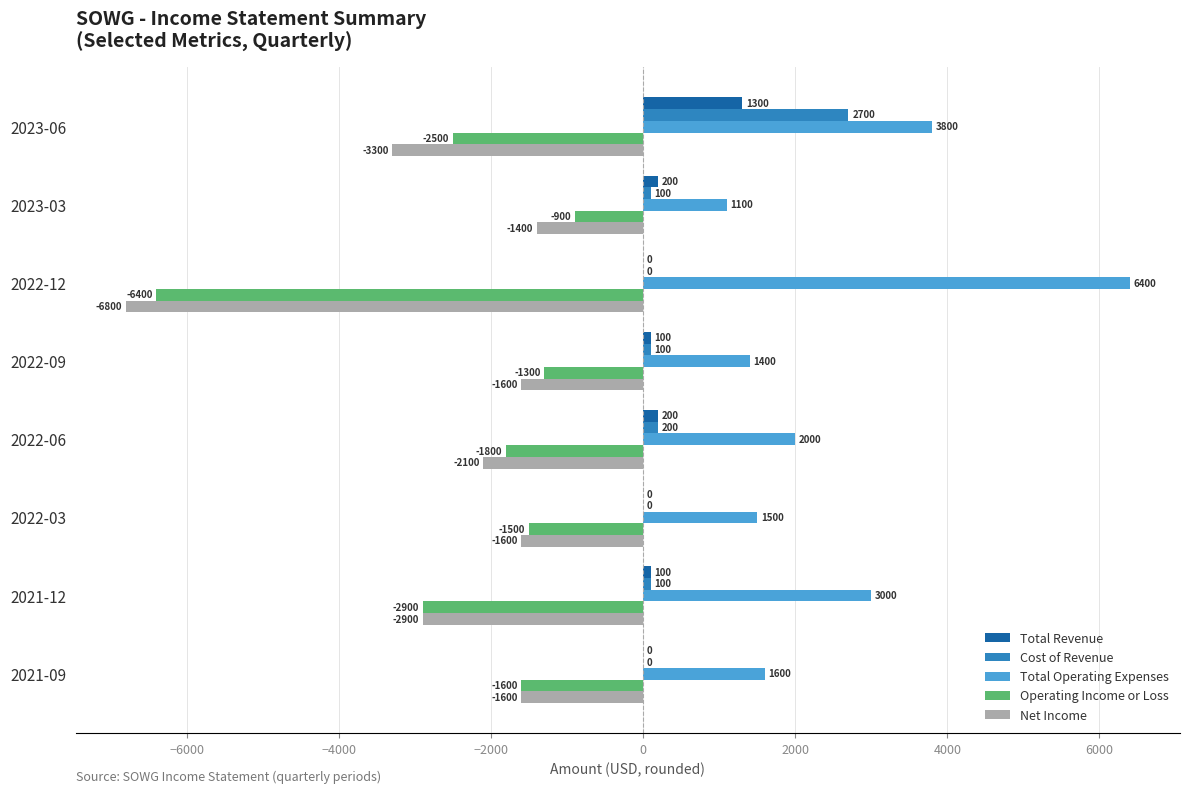

Which series has the largest range (max minus min)?

Operating Income or Loss